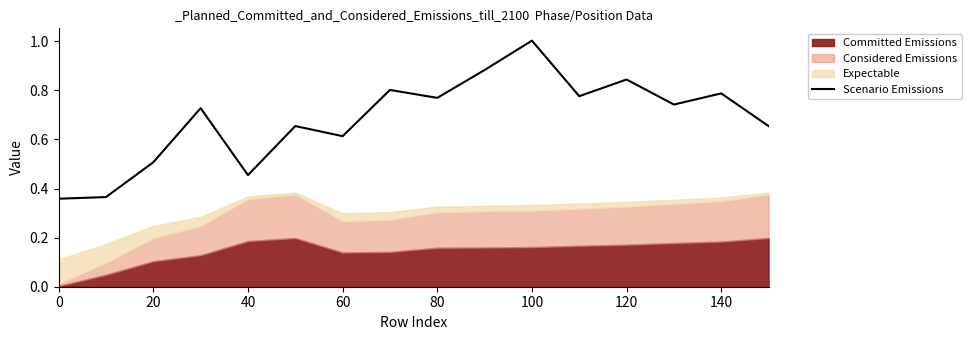

What is the difference between the maximum and minimum values?

0.6